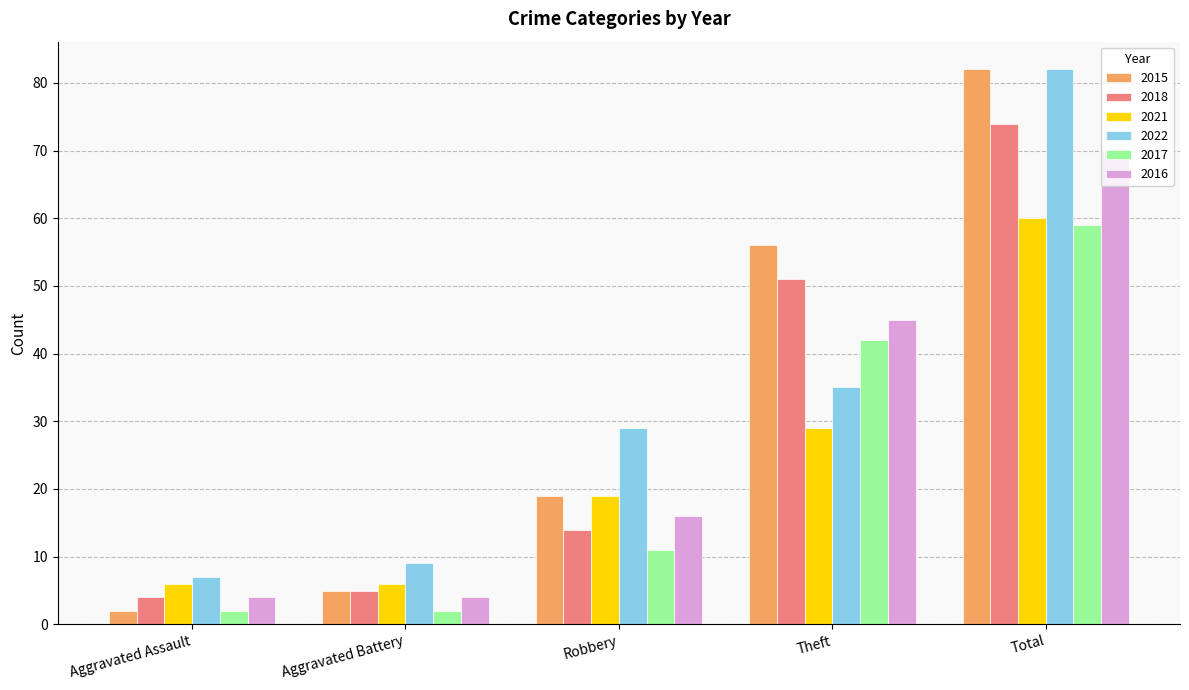

What is the spread (max minus min) of values at Robbery?

18